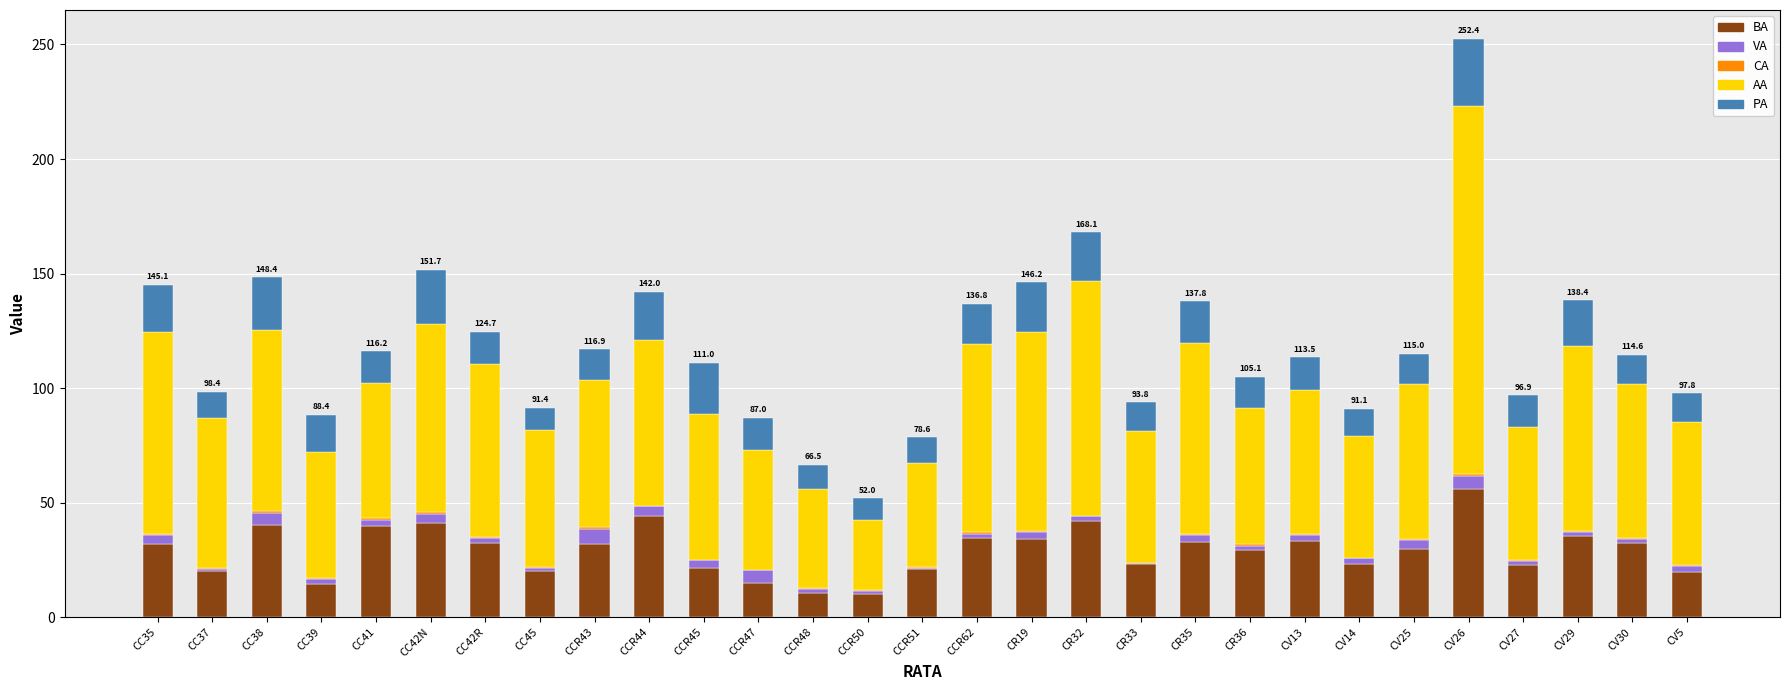

At which category is the sum across all series the highest?

CV26